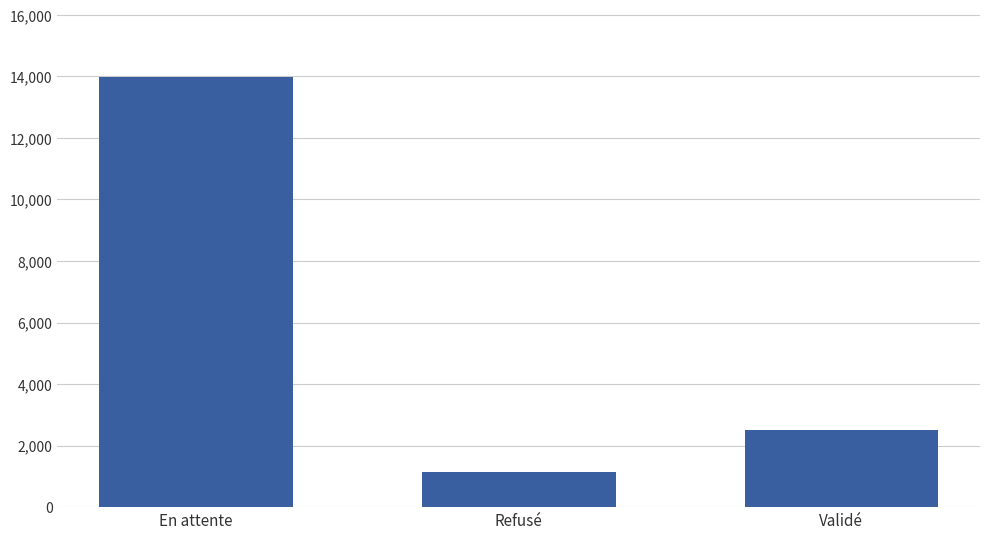

Is it true that the value at Refusé is 1136?

True